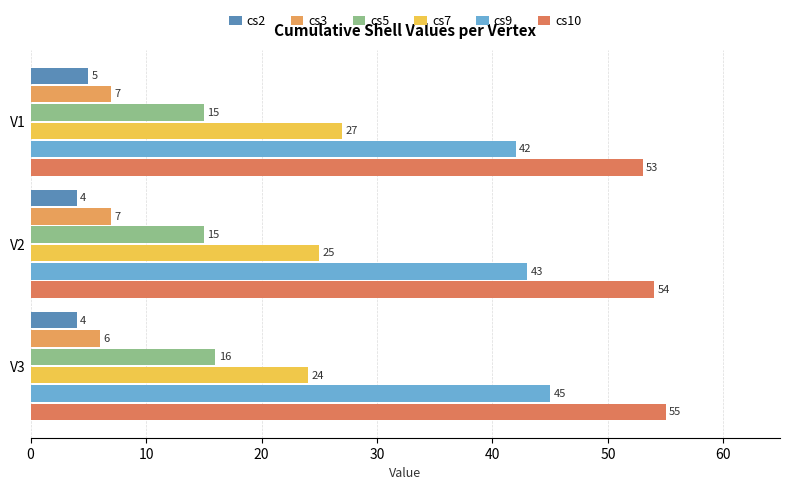

Which category has the highest value across all series?

V3